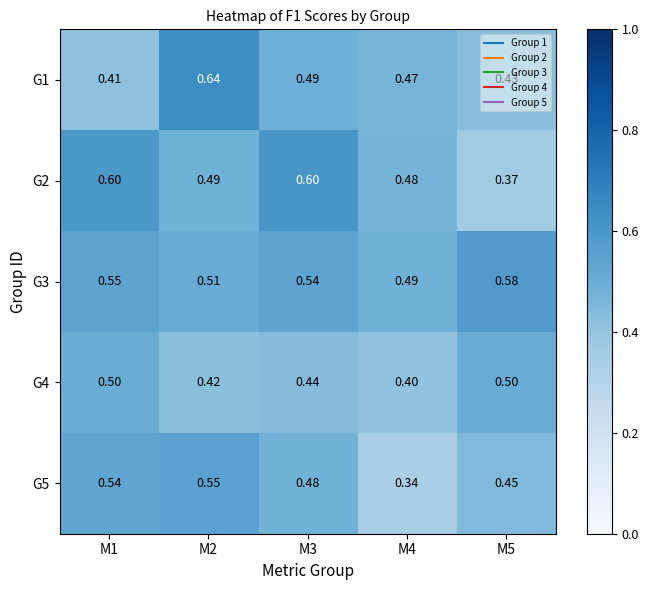

Is the value of G5 at M1 greater than the value of G2 at M3?

No